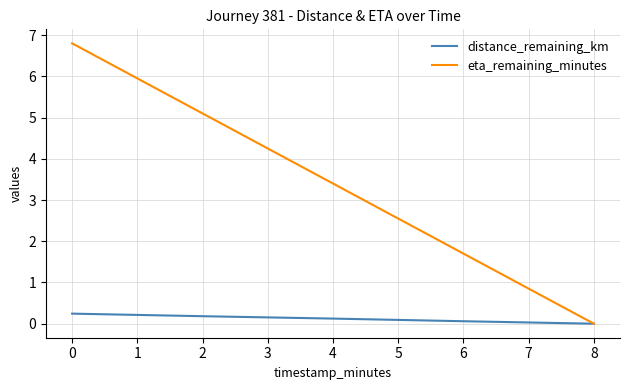

The value of distance_remaining_km at 8 is 0.0. True or false?

True